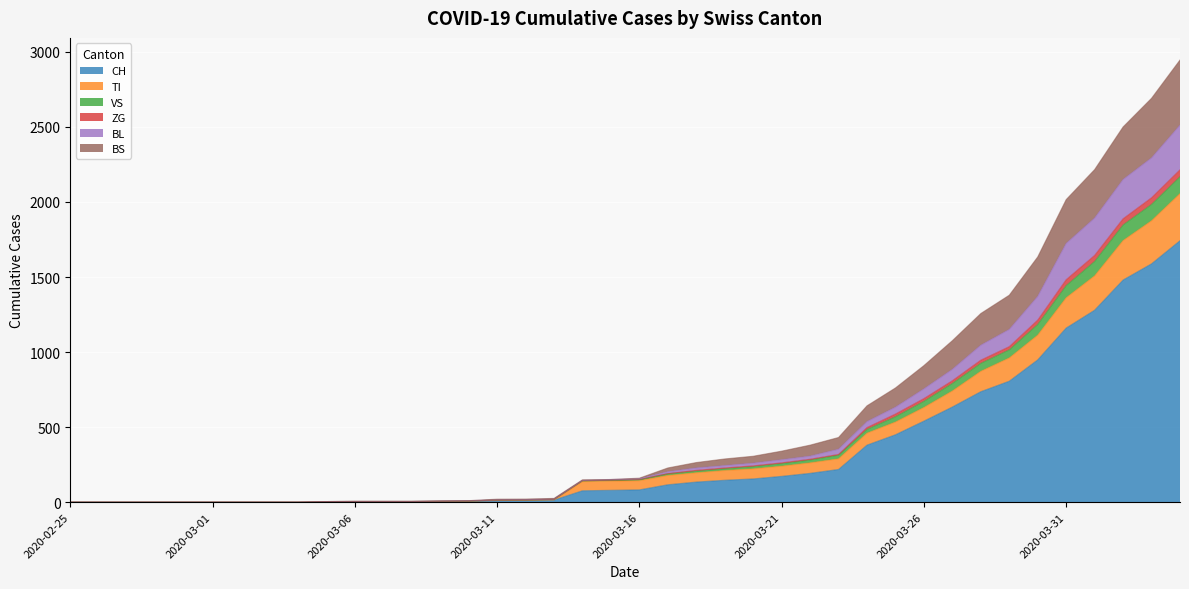

True or false: TI has more than 1 points higher than both neighbors.

False